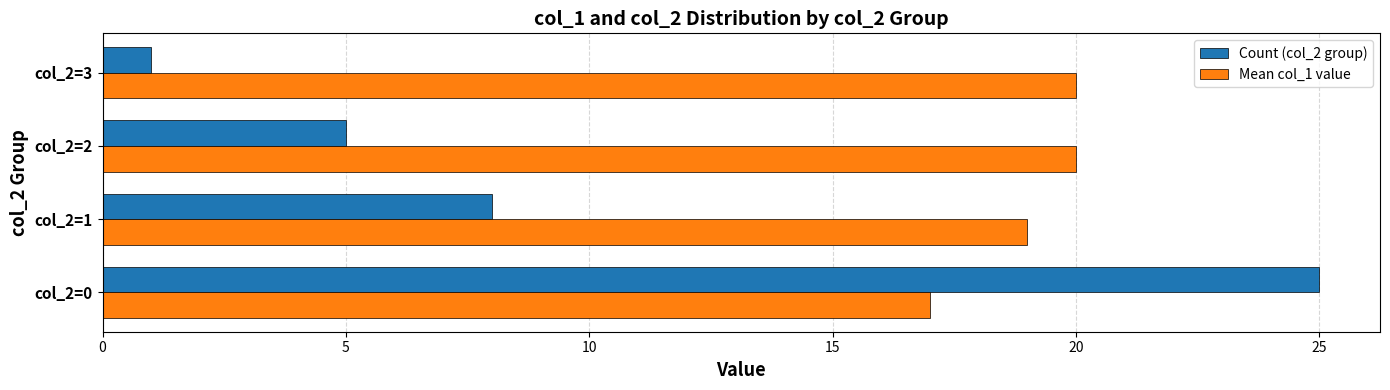

How many Count (col_2 group) values are between 5 and 25?

3